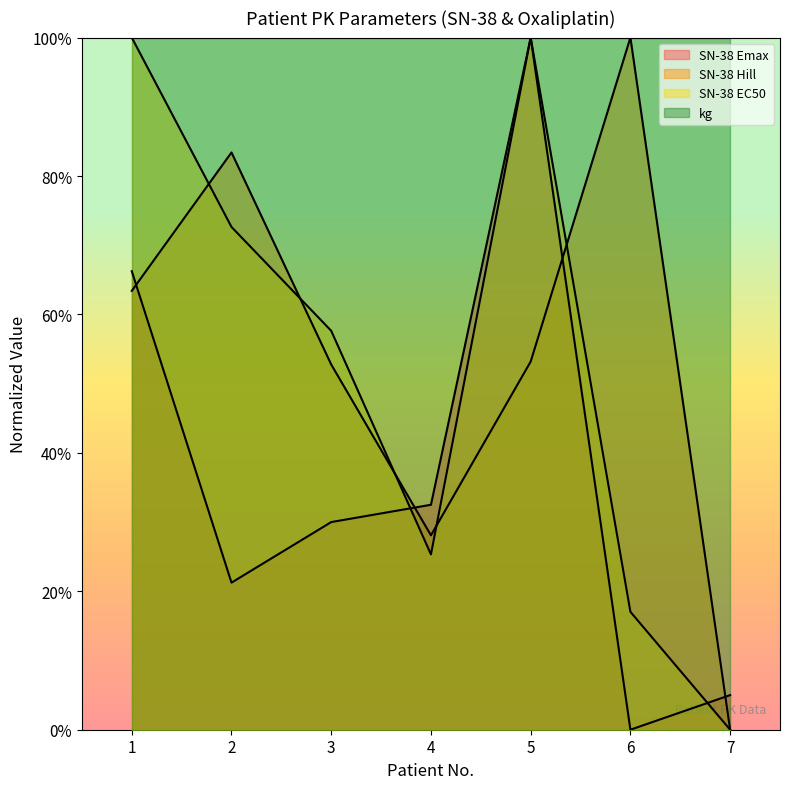

How many interior local peaks does the SN-38 Emax series have?

1